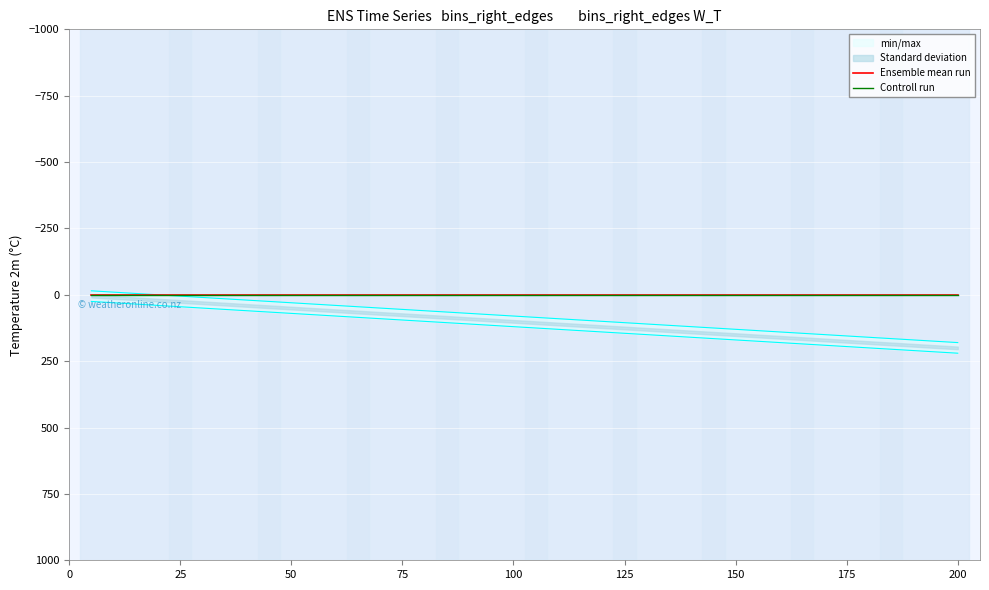

Reading left to right, extract all data points from this chart.

bins_right_edges: 5=5	10=10	15=15	20=20	25=25	30=30	35=35	40=40	45=45	50=50	55=55	60=60	65=65	70=70	75=75	80=80	85=85	90=90	95=95	100=100	105=105	110=110	115=115	120=120	125=125	130=130	135=135	140=140	145=145	150=150	155=155	160=160	165=165	170=170	175=175	180=180	185=185	190=190	195=195	200=200
W_T_train: 5=0	10=0	15=0	20=0	25=0	30=0	35=0	40=0	45=0	50=0	55=0	60=0	65=0	70=0	75=0	80=0	85=0	90=0	95=0	100=0	105=0	110=0	115=0	120=0	125=0	130=0	135=0	140=0	145=0	150=0	155=0	160=0	165=0	170=0	175=0	180=0	185=0	190=0	195=0	200=0
W_T_benchmark_train: 5=0	10=0	15=0	20=0	25=0	30=0	35=0	40=0	45=0	50=0	55=0	60=0	65=0	70=0	75=0	80=0	85=0	90=0	95=0	100=0	105=0	110=0	115=0	120=0	125=0	130=0	135=0	140=0	145=0	150=0	155=0	160=0	165=0	170=0	175=0	180=0	185=0	190=0	195=0	200=0